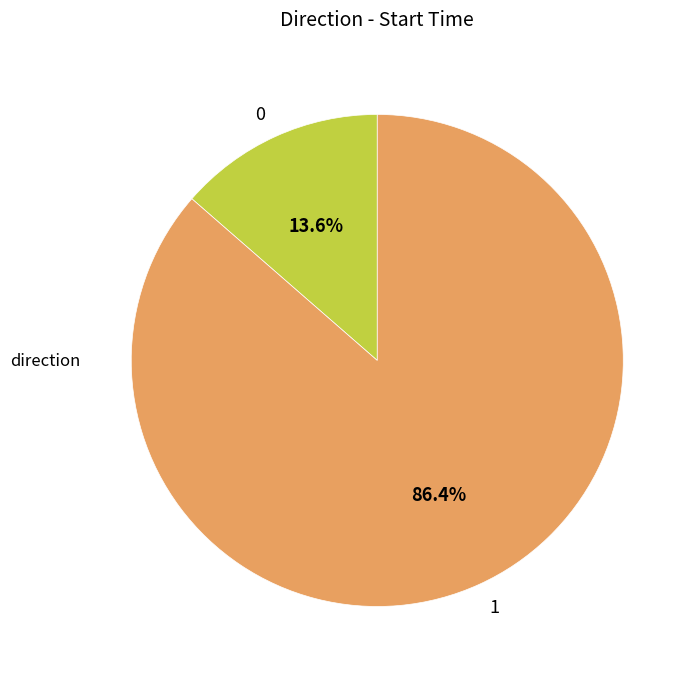

What percentage do 0 and 1 together represent?

100.0%